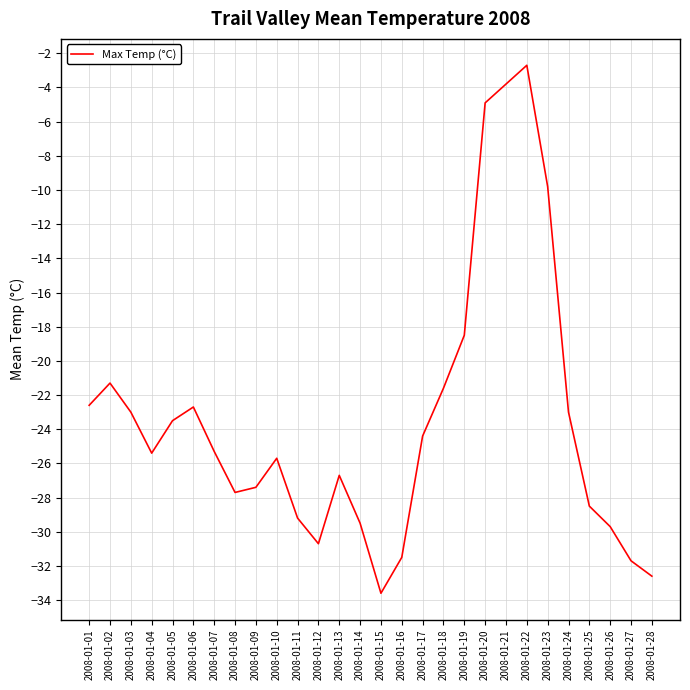

Is it true that the value at 2008-01-15 is -56.2?

False